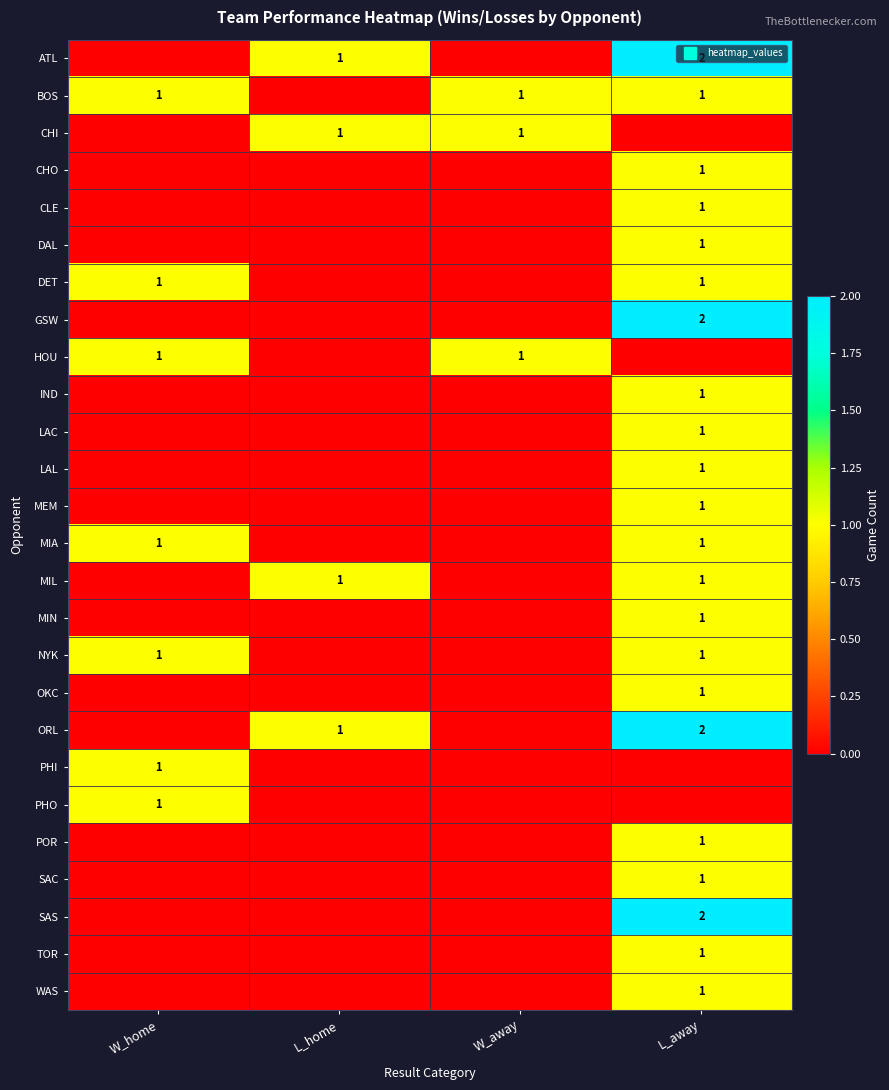

At which category is the sum across all series the highest?

L_away